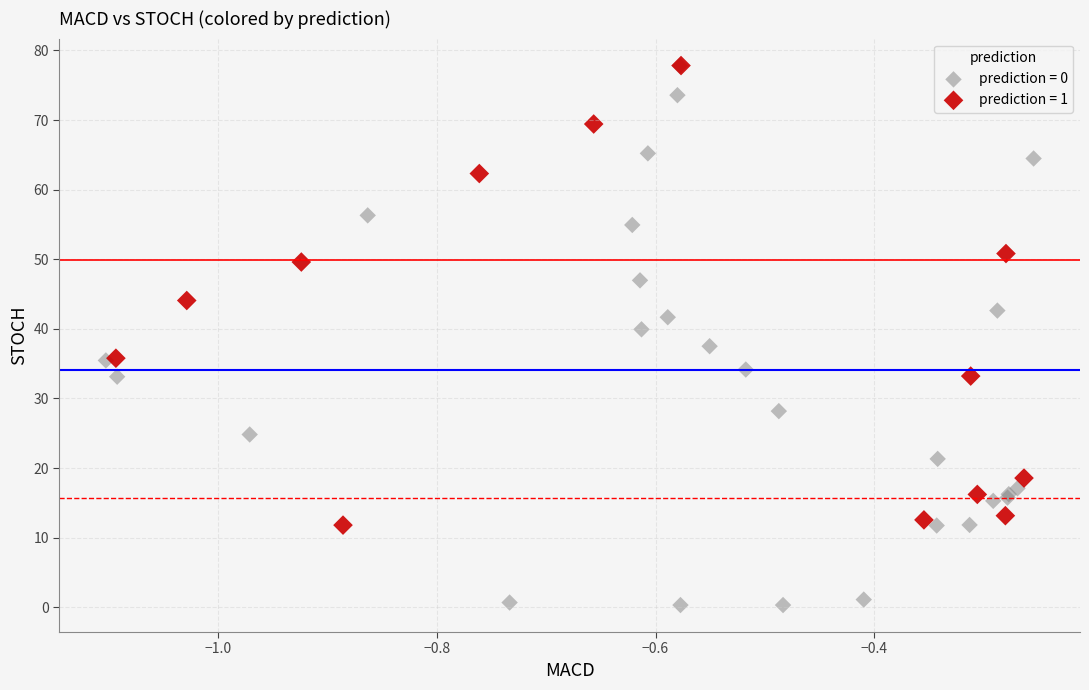

Which series reaches the minimum Y coordinate?

prediction = 0